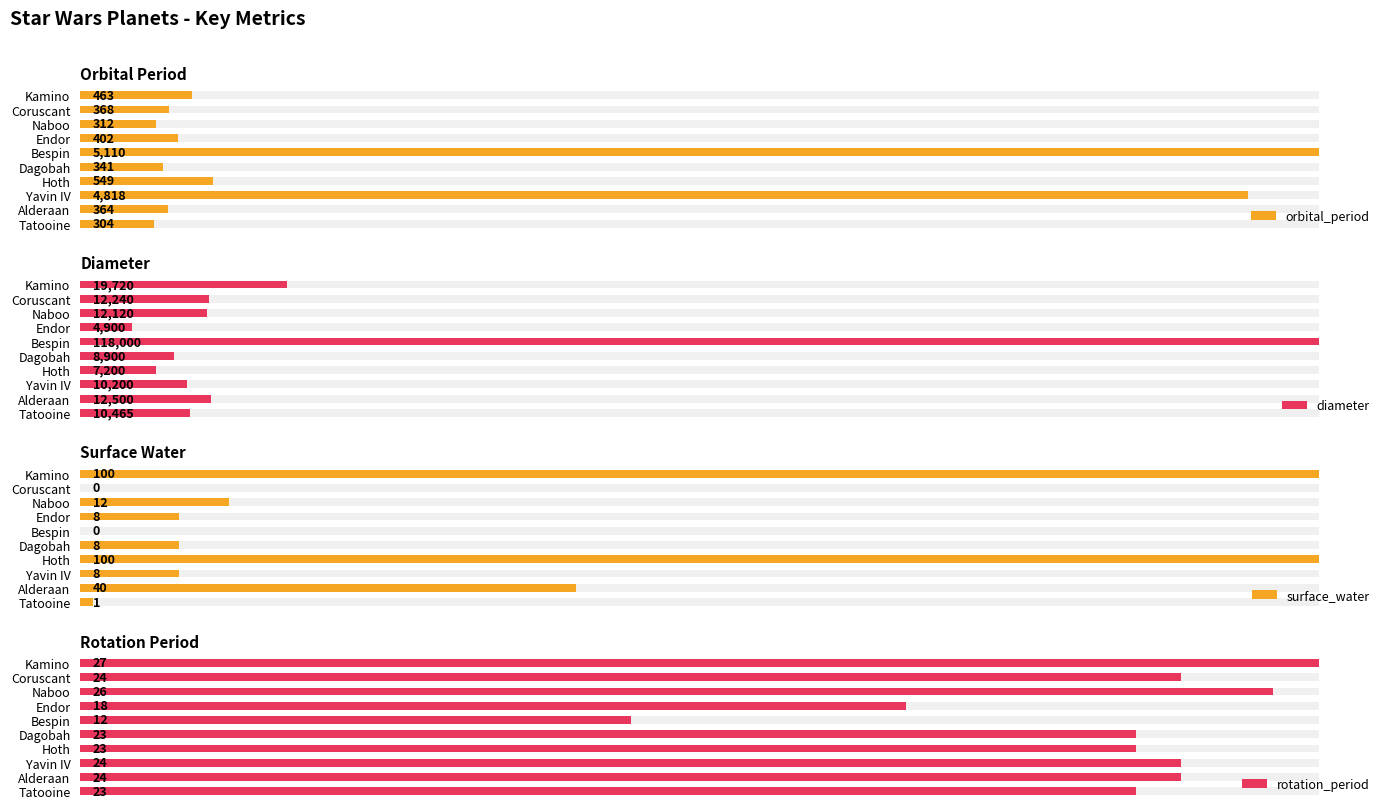

Is the value of surface_water at Alderaan greater than the value of orbital_period at Tatooine?

No